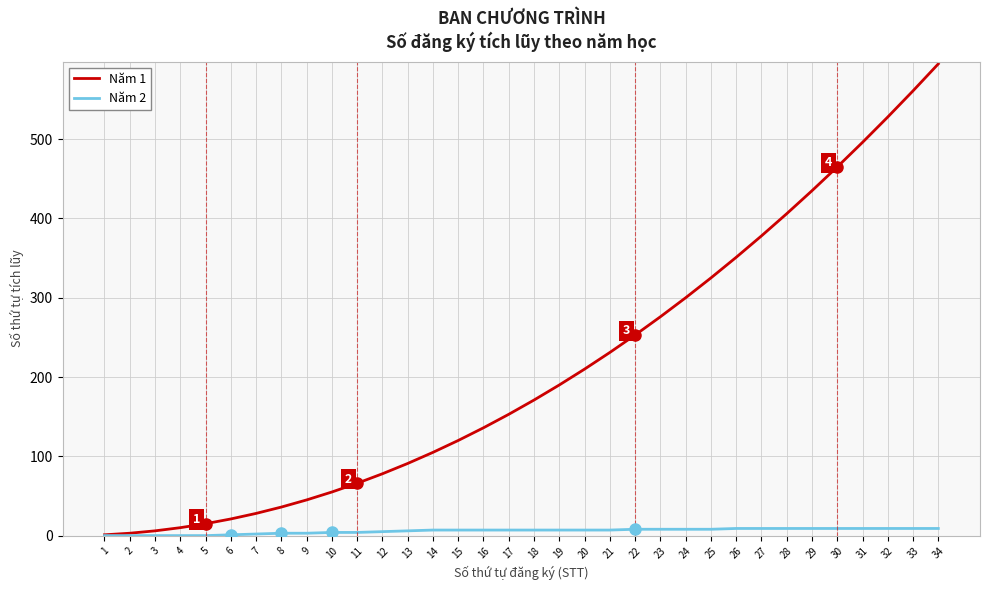

What is the spread (max minus min) of values at 21?

224